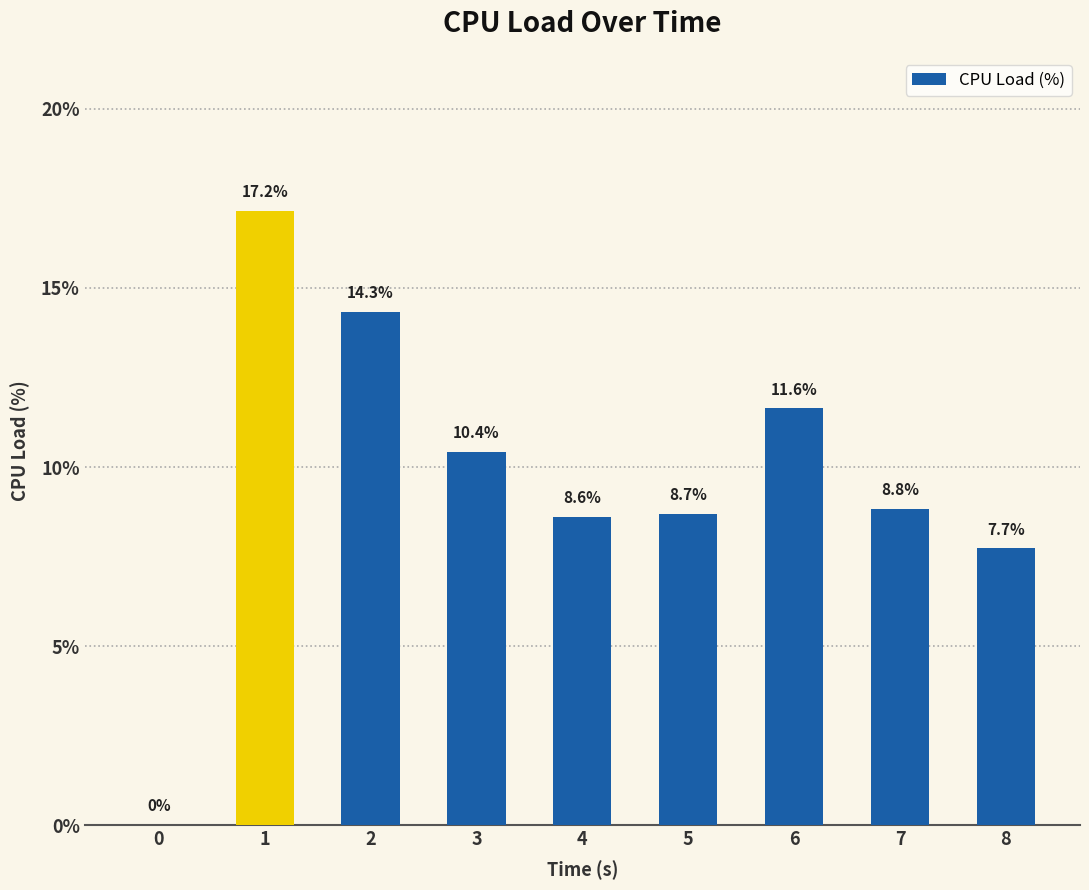

What is the greatest value displayed?

17.2